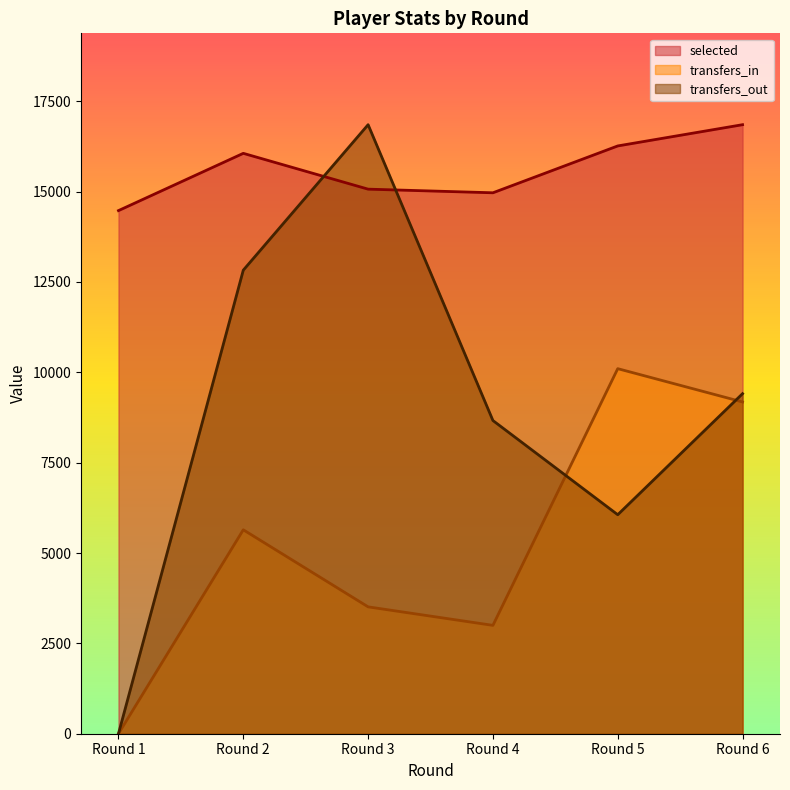

What is the difference between the maximum and minimum values in the transfers_out series?

16850.0